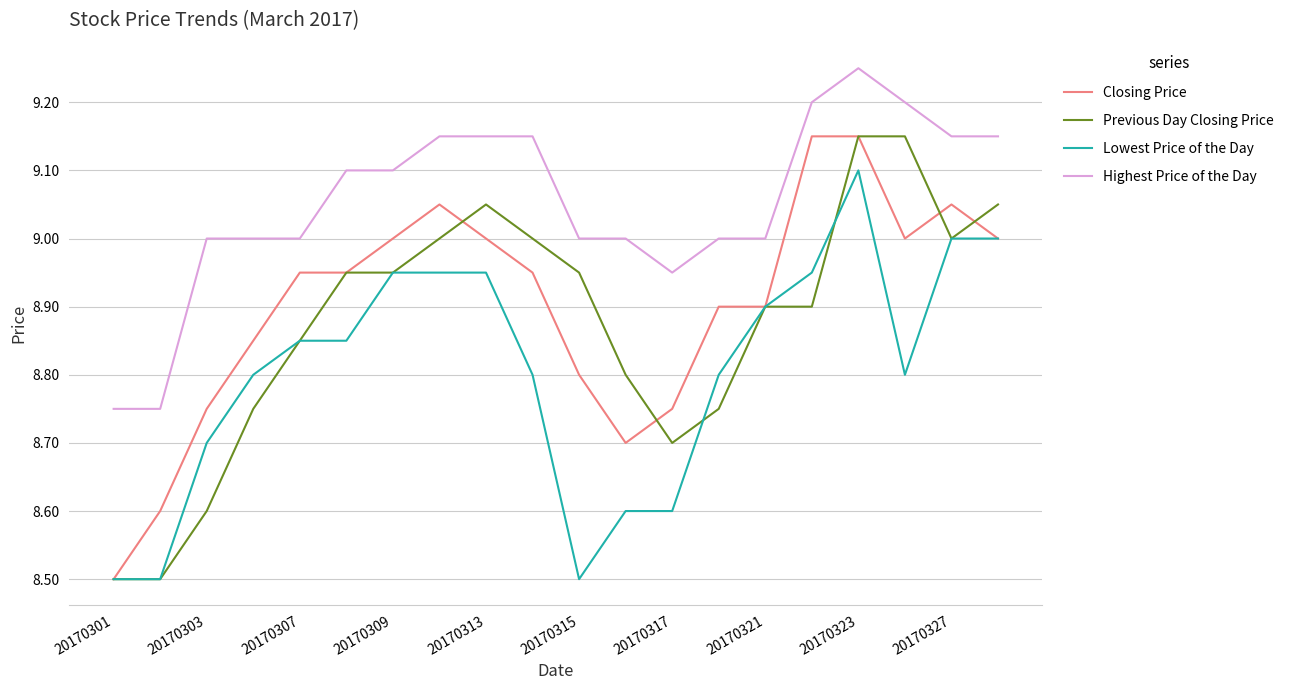

Which series has the largest total across all categories?

Highest Price of the Day